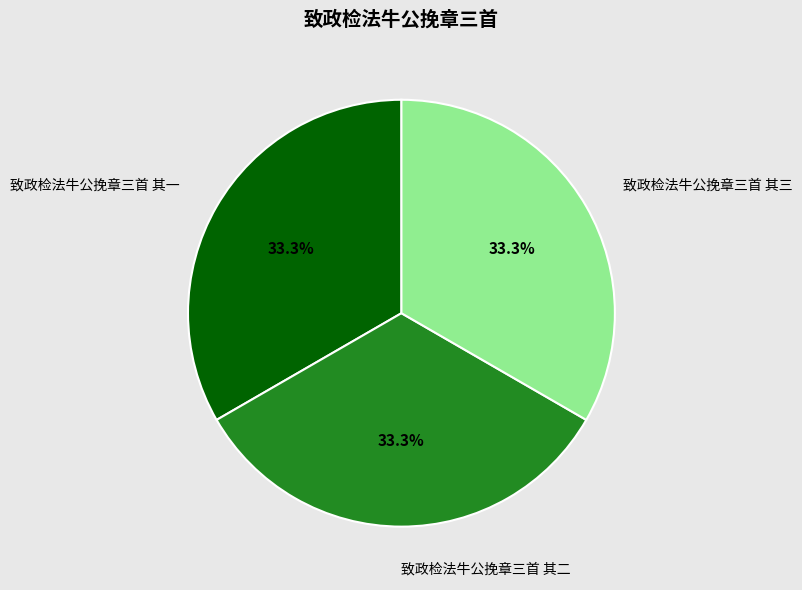

How many slices are in this pie chart?

3